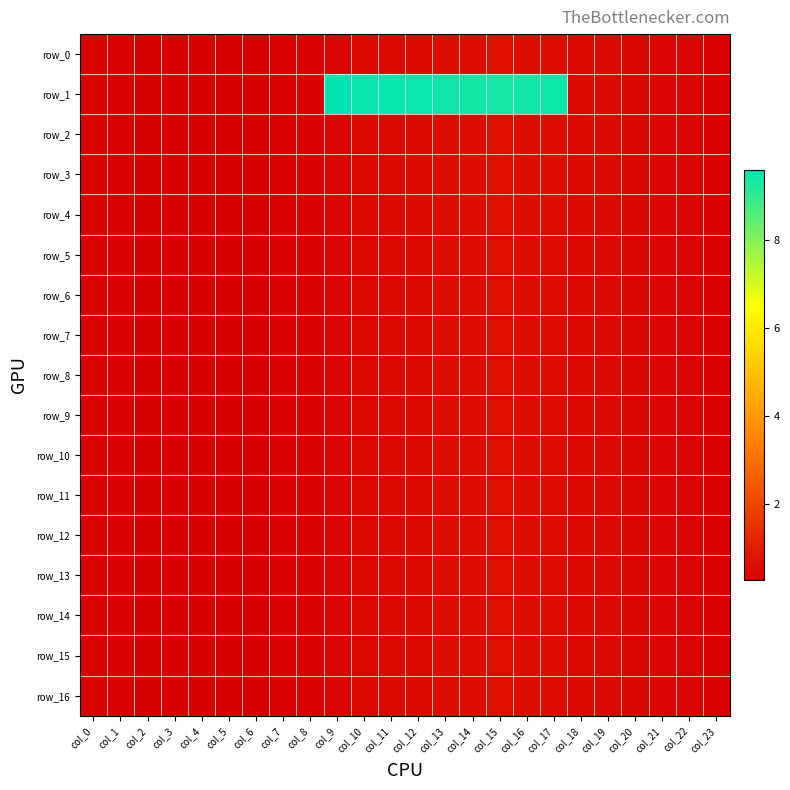

Reading left to right, transcribe all the data shown in this chart.

row_0: 0.4	0.3	0.3	0.3	0.3	0.3	0.3	0.4	0.4	0.4	0.5	0.5	0.6	0.6	0.6	0.7	0.6	0.6	0.5	0.5	0.5	0.4	0.4	0.4
row_1: 0.4	0.3	0.3	0.3	0.3	0.3	0.3	0.4	0.4	9.6	9.5	9.5	9.4	9.4	9.4	9.3	9.4	9.4	0.5	0.5	0.5	0.4	0.4	0.4
row_2: 0.4	0.3	0.3	0.3	0.3	0.3	0.3	0.4	0.4	0.4	0.5	0.5	0.6	0.6	0.6	0.7	0.6	0.6	0.5	0.5	0.5	0.4	0.4	0.4
row_3: 0.4	0.3	0.3	0.3	0.3	0.3	0.3	0.4	0.4	0.4	0.5	0.5	0.6	0.6	0.6	0.7	0.6	0.6	0.5	0.5	0.5	0.4	0.4	0.4
row_4: 0.4	0.3	0.3	0.3	0.3	0.3	0.3	0.4	0.4	0.4	0.5	0.5	0.6	0.6	0.6	0.7	0.6	0.6	0.5	0.5	0.5	0.4	0.4	0.4
row_5: 0.4	0.3	0.3	0.3	0.3	0.3	0.3	0.4	0.4	0.4	0.5	0.5	0.6	0.6	0.6	0.7	0.6	0.6	0.5	0.5	0.5	0.4	0.4	0.4
row_6: 0.4	0.3	0.3	0.3	0.3	0.3	0.3	0.4	0.4	0.4	0.5	0.5	0.6	0.6	0.6	0.7	0.6	0.6	0.5	0.5	0.5	0.4	0.4	0.4
row_7: 0.4	0.3	0.3	0.3	0.3	0.3	0.3	0.4	0.4	0.4	0.5	0.5	0.6	0.6	0.6	0.7	0.6	0.6	0.5	0.5	0.5	0.4	0.4	0.4
row_8: 0.4	0.3	0.3	0.3	0.3	0.3	0.3	0.4	0.4	0.4	0.5	0.5	0.6	0.6	0.6	0.7	0.6	0.6	0.5	0.5	0.5	0.4	0.4	0.4
row_9: 0.4	0.3	0.3	0.3	0.3	0.3	0.3	0.4	0.4	0.4	0.5	0.5	0.6	0.6	0.6	0.7	0.6	0.6	0.5	0.5	0.5	0.4	0.4	0.4
row_10: 0.4	0.3	0.3	0.3	0.3	0.3	0.3	0.4	0.4	0.4	0.5	0.5	0.6	0.6	0.6	0.7	0.6	0.6	0.5	0.5	0.5	0.4	0.4	0.4
row_11: 0.4	0.3	0.3	0.3	0.3	0.3	0.3	0.4	0.4	0.4	0.5	0.5	0.6	0.6	0.6	0.7	0.6	0.6	0.5	0.5	0.5	0.4	0.4	0.4
row_12: 0.4	0.3	0.3	0.3	0.3	0.3	0.3	0.4	0.4	0.4	0.5	0.5	0.6	0.6	0.6	0.7	0.6	0.6	0.5	0.5	0.5	0.4	0.4	0.4
row_13: 0.4	0.3	0.3	0.3	0.3	0.3	0.3	0.4	0.4	0.4	0.5	0.5	0.6	0.6	0.6	0.7	0.6	0.6	0.5	0.5	0.5	0.4	0.4	0.4
row_14: 0.4	0.3	0.3	0.3	0.3	0.3	0.3	0.4	0.4	0.4	0.5	0.5	0.6	0.6	0.6	0.7	0.6	0.6	0.5	0.5	0.5	0.4	0.4	0.4
row_15: 0.4	0.3	0.3	0.3	0.3	0.3	0.3	0.4	0.4	0.4	0.5	0.5	0.6	0.6	0.6	0.7	0.6	0.6	0.5	0.5	0.5	0.4	0.4	0.4
row_16: 0.4	0.3	0.3	0.3	0.3	0.3	0.3	0.4	0.4	0.4	0.5	0.5	0.6	0.6	0.6	0.7	0.6	0.6	0.5	0.5	0.5	0.4	0.4	0.4